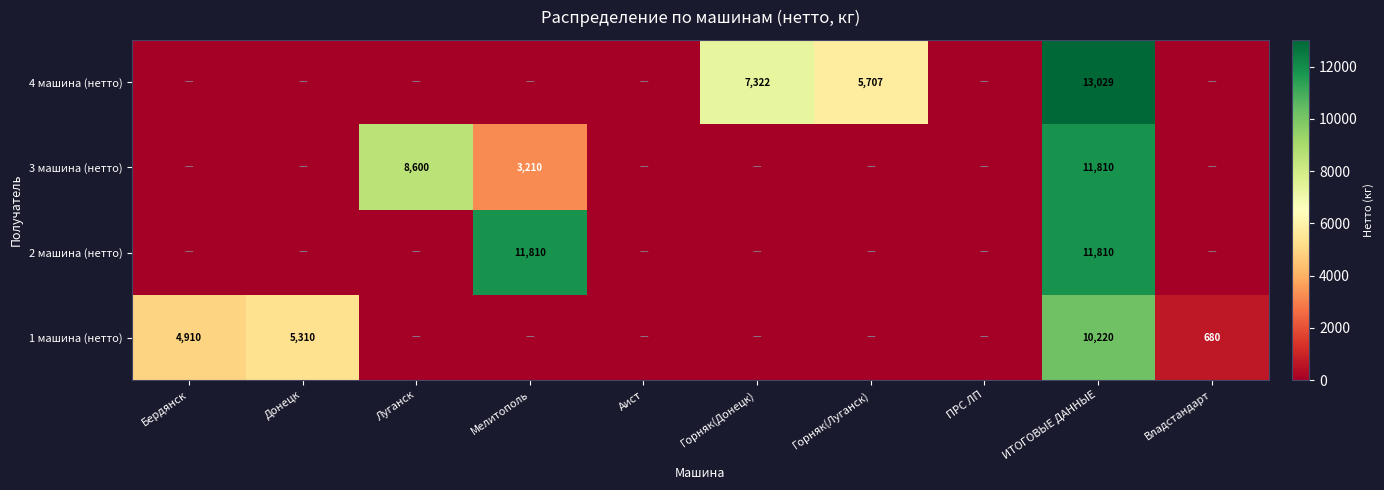

Rank the categories by 3 машина (нетто) value from highest to lowest.

ИТОГОВЫЕ ДАННЫЕ, Луганск, Мелитополь, Бердянск, Донецк, Аист, Горняк(Донецк), Горняк(Луганск), ПРС ЛП, Владстандарт